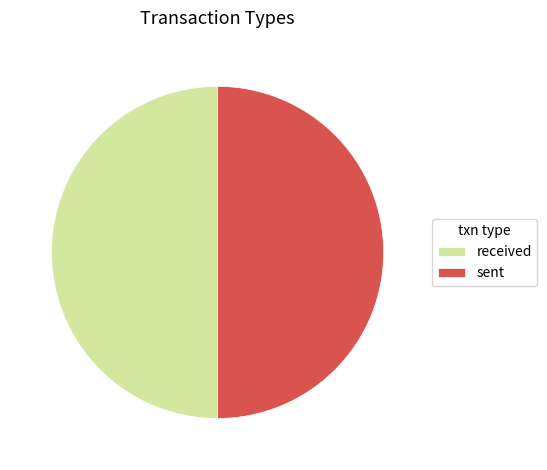

What is the ratio of the value at received to the value at sent?

1.0